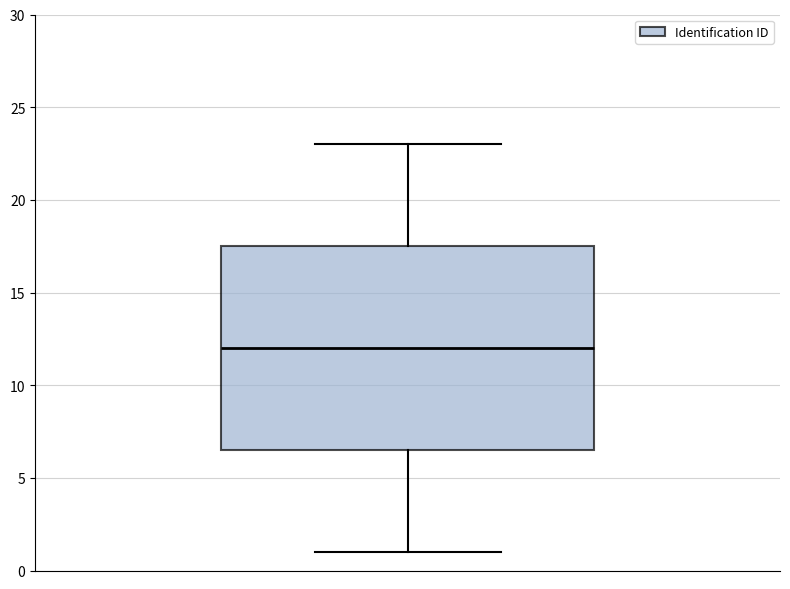

Where is the upper edge of the box on the y-axis? The values are not printed on the chart, so give them approximately, as read against the axis.

17.5